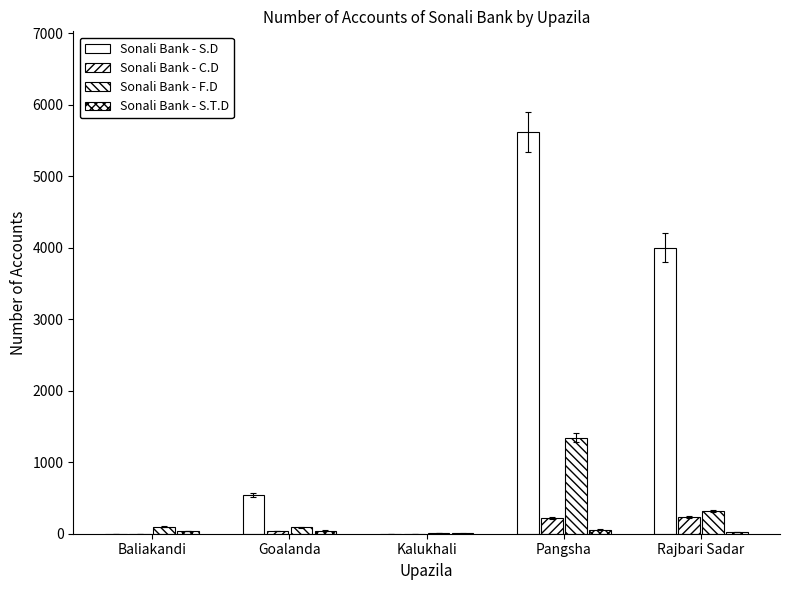

What is the sum of the Sonali Bank - C.D values at Pangsha and Rajbari Sadar?

450